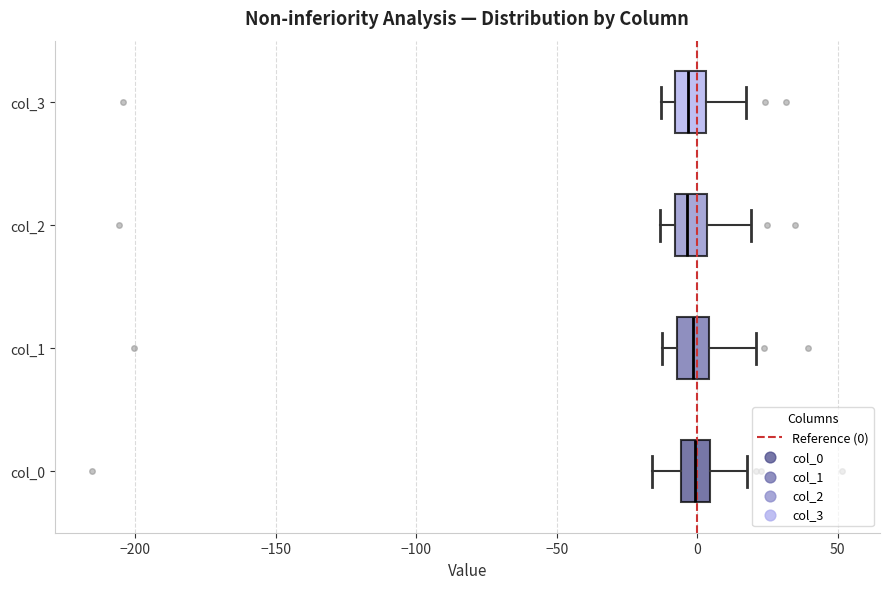

Reading bottom to top, read every box against the x-axis: the position of its median line, the range the box covers, and the ends of its whiskers. The values are not printed on the chart, so give them approximately, as read against the axis.

col_0: median 0, box -5 to 5, whiskers -15 to 20
col_1: median 0, box -5 to 5, whiskers -10 to 20
col_2: median -5, box -10 to 5, whiskers -15 to 20
col_3: median -5, box -10 to 5, whiskers -15 to 15